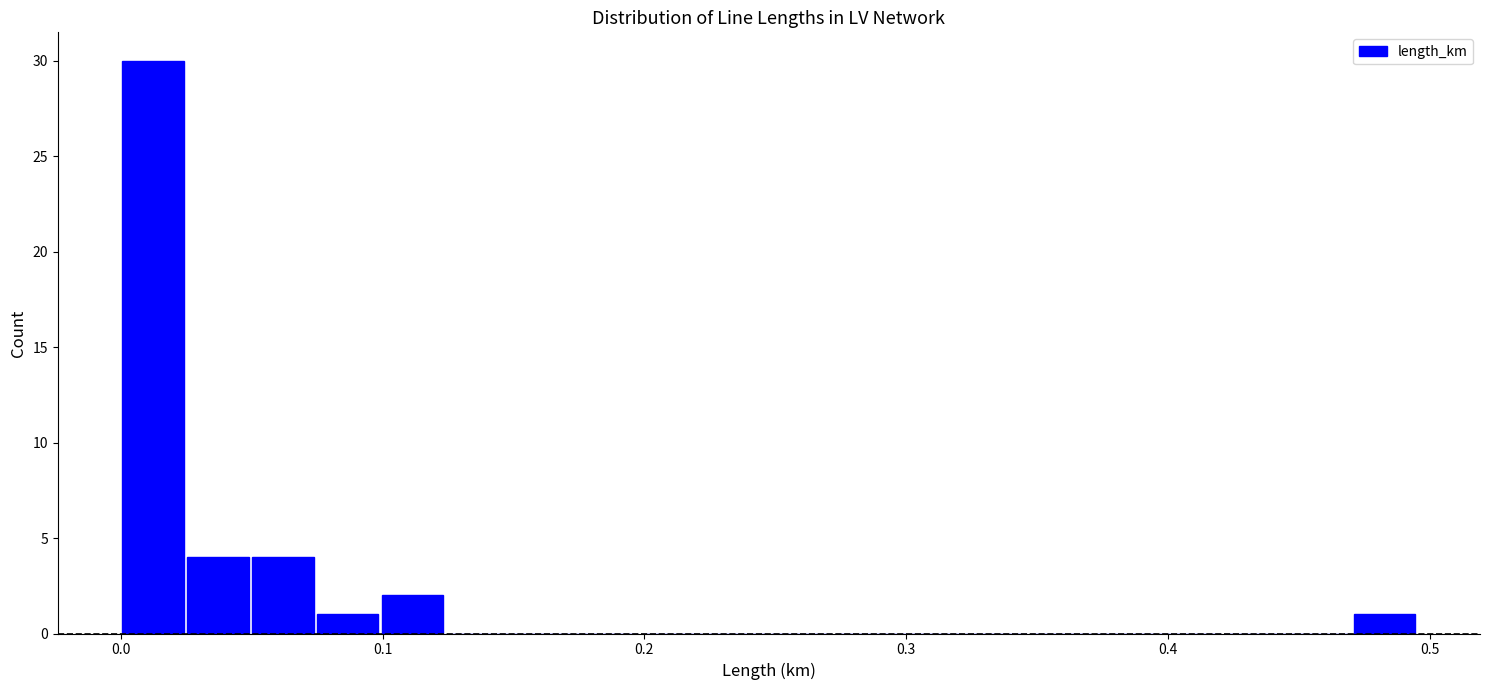

Read against the x-axis, roughly where is the centre of the tallest bar?

0.01